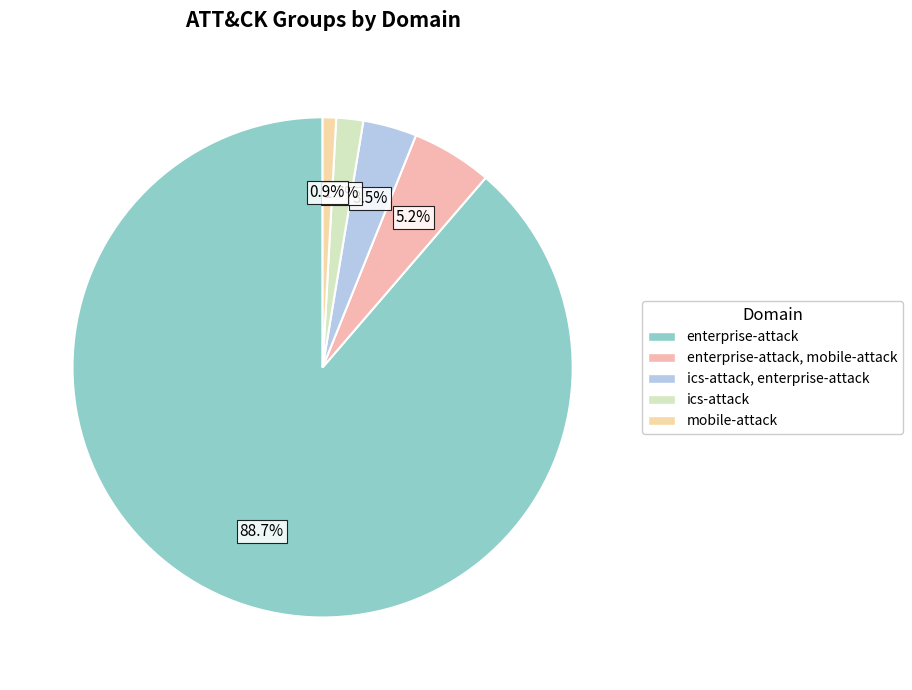

How many slices are in this pie chart?

5